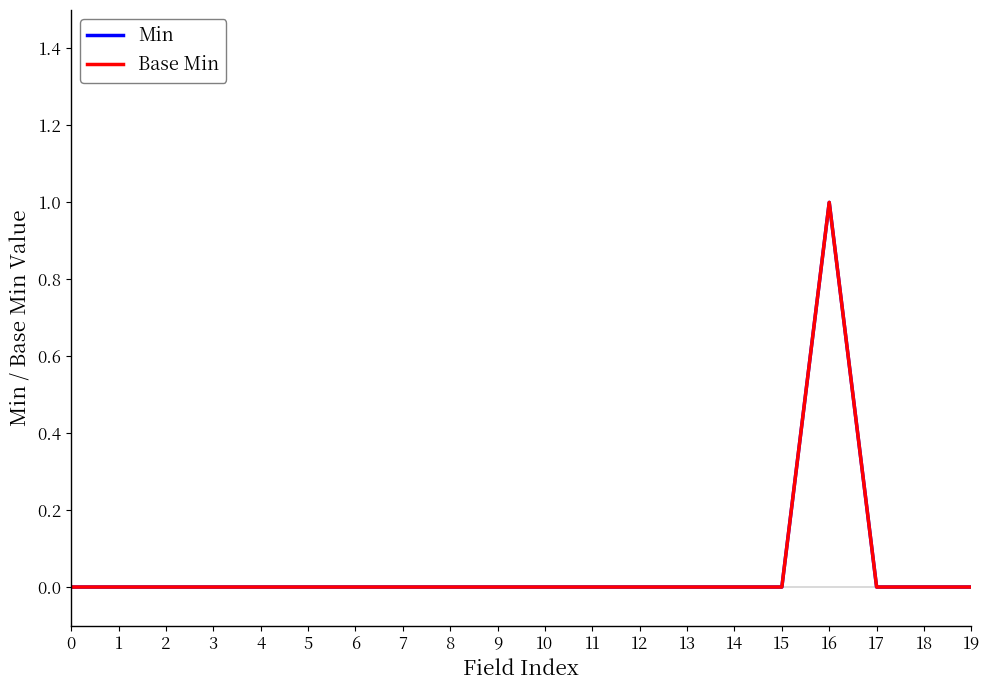

Reading right to left, extract all data points from this chart.

Min: 0	0	0	1	0	0	0	0	0	0	0	0	0	0	0	0	0	0	0	0
Base Min: 0	0	0	1	0	0	0	0	0	0	0	0	0	0	0	0	0	0	0	0